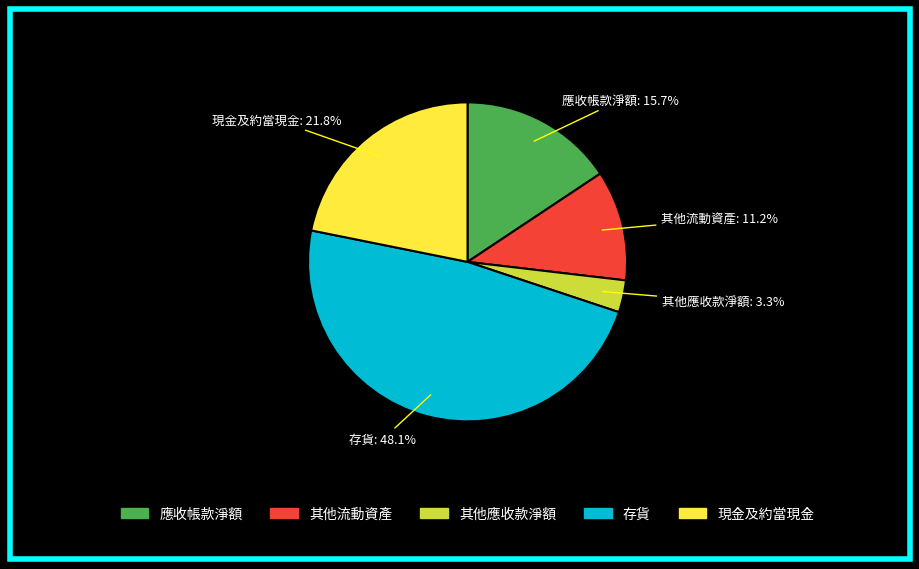

To the nearest percent, what is the average slice percentage?

20%